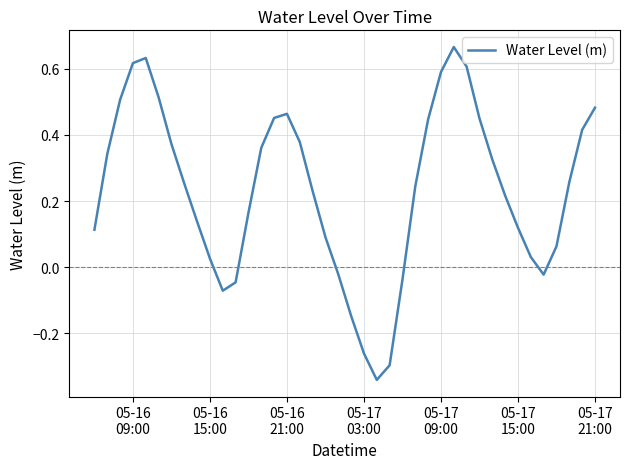

What is the difference between the maximum and minimum values?

1.0